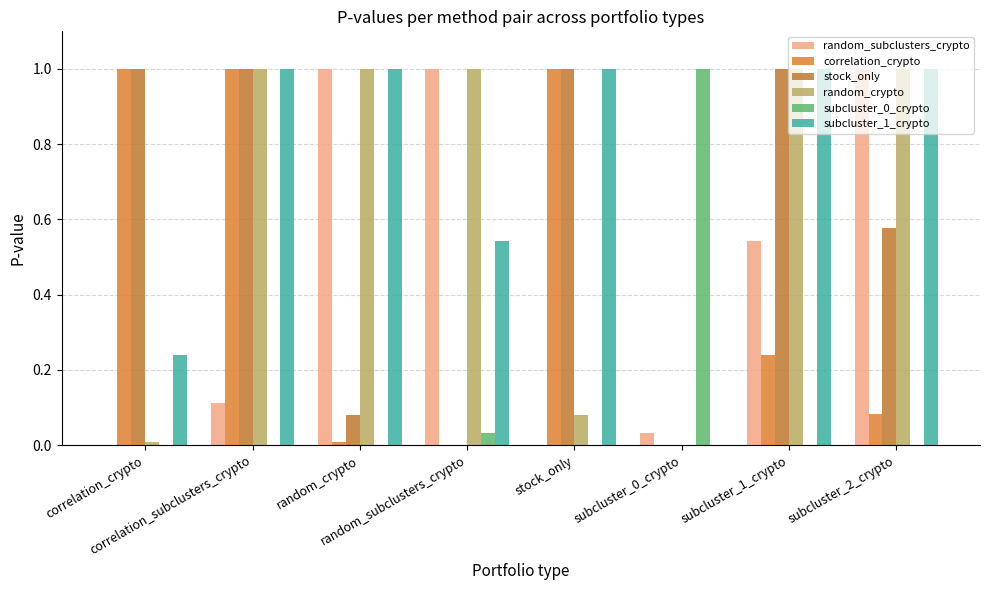

How many data points does each series have?

8